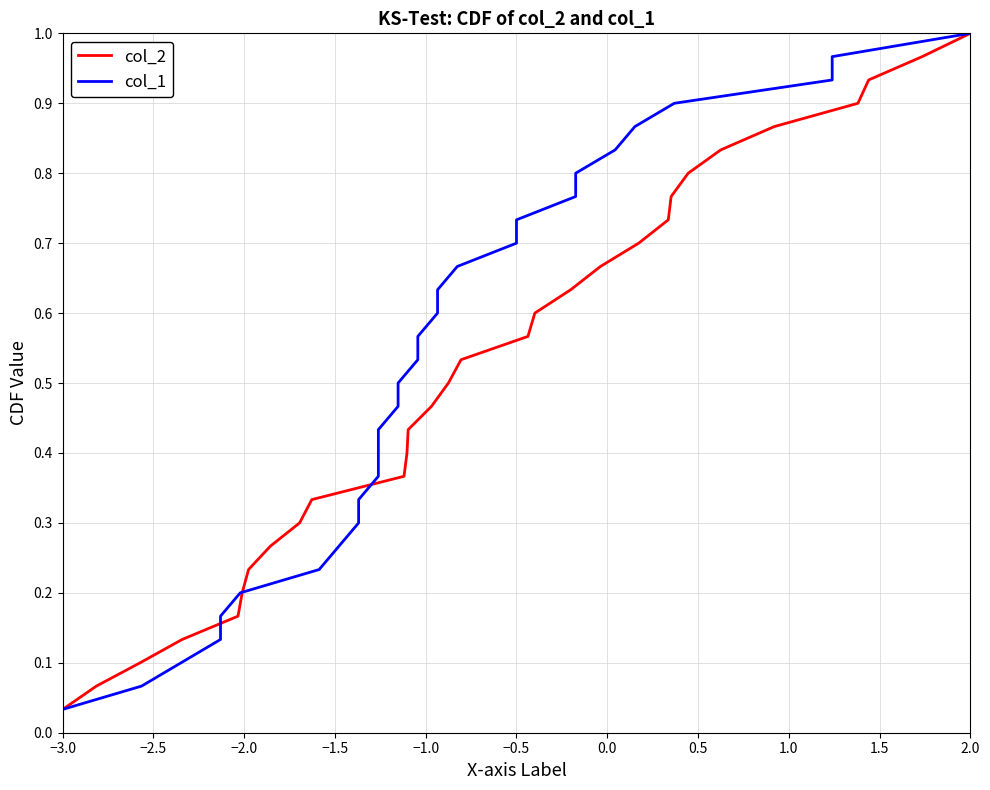

True or false: col_1 and col_2 intersect in this chart.

False